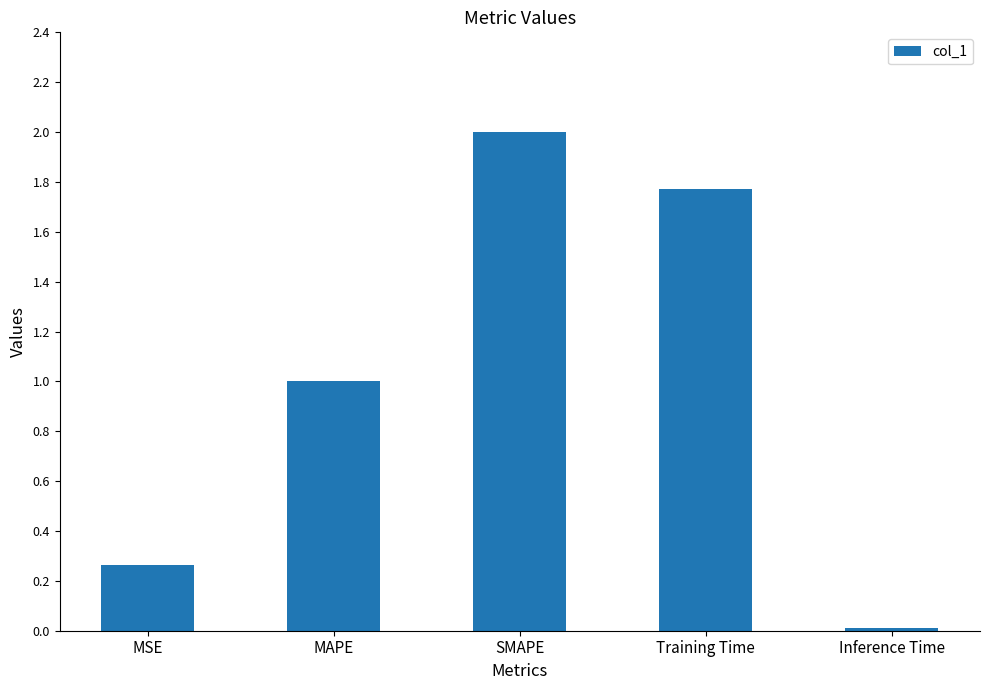

How many values exceed 1?

3